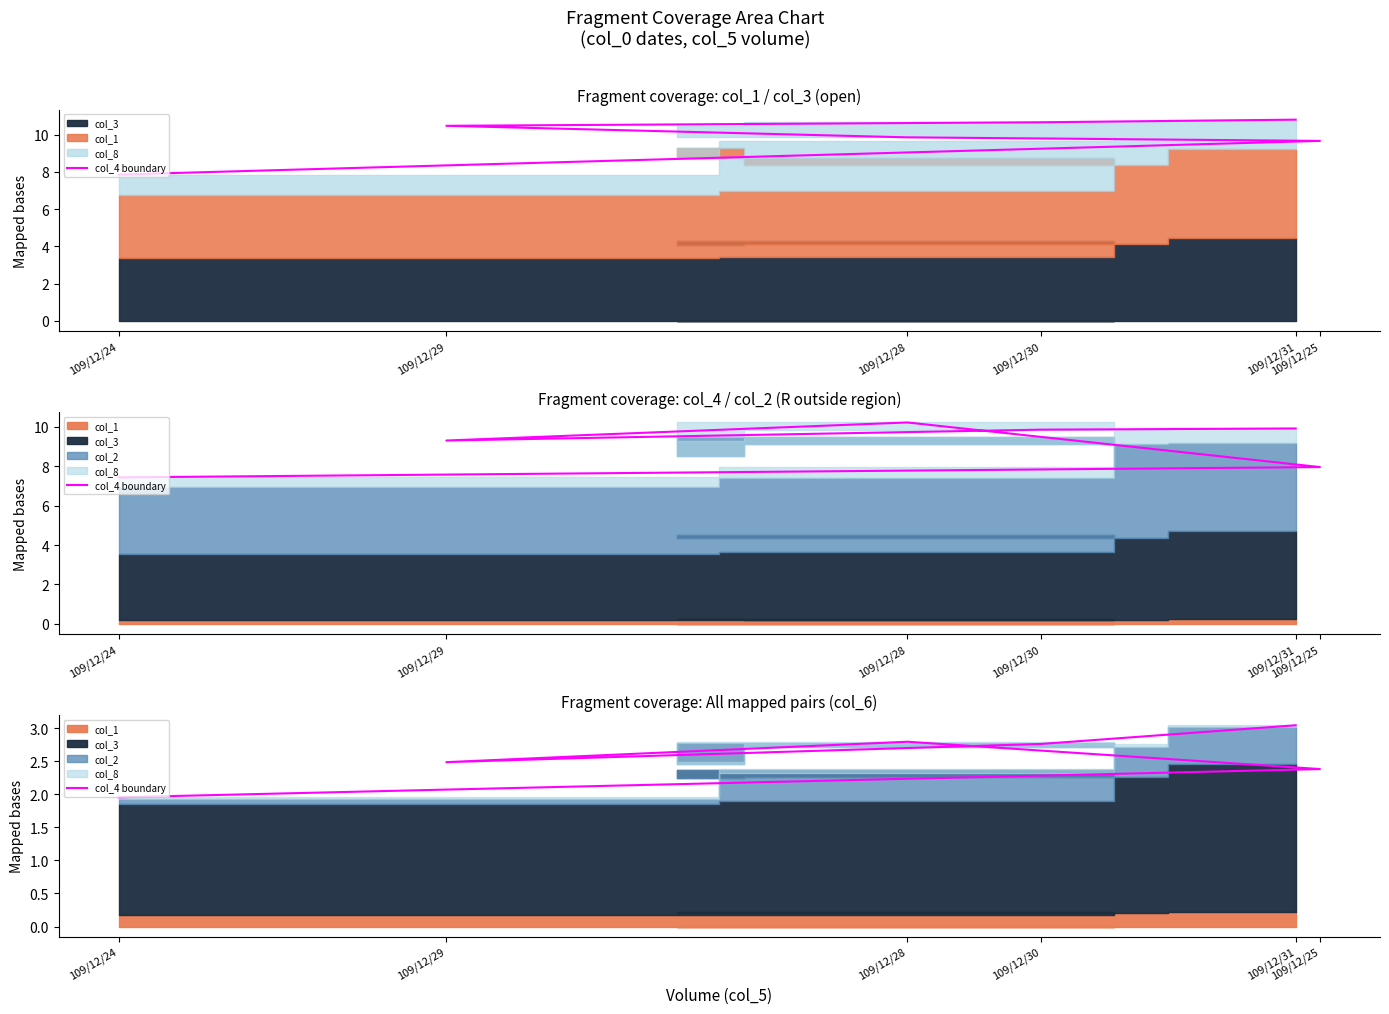

True or false: the data has more than 2 interior local peaks.

False